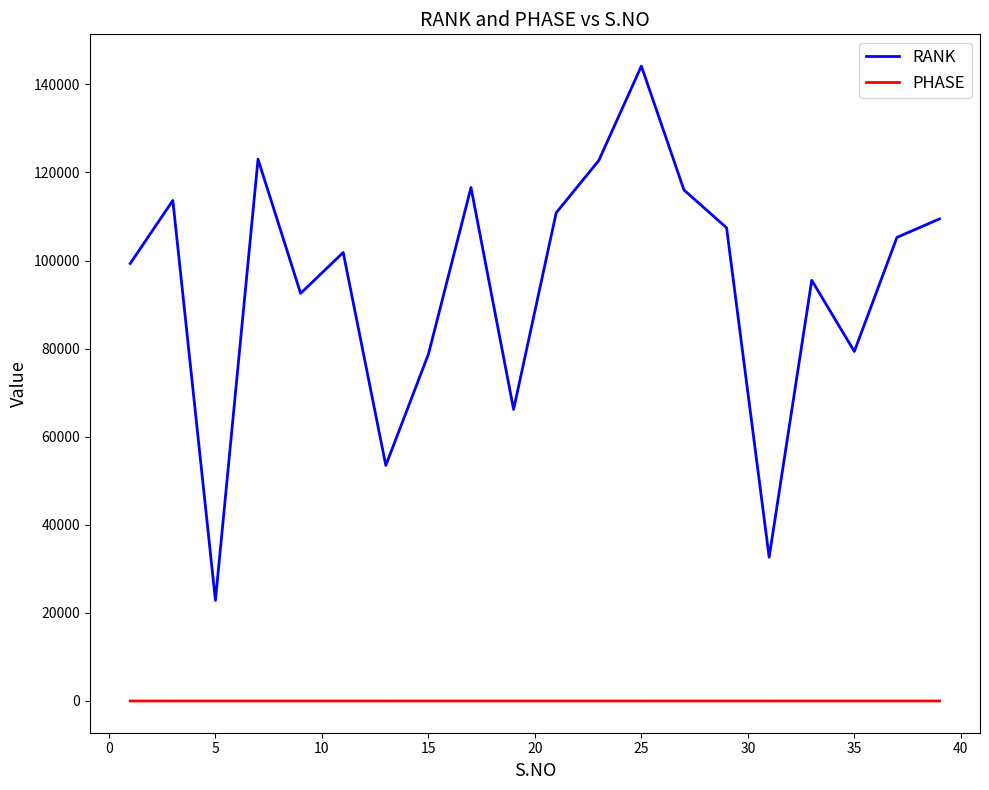

Which series has the largest range (max minus min)?

RANK